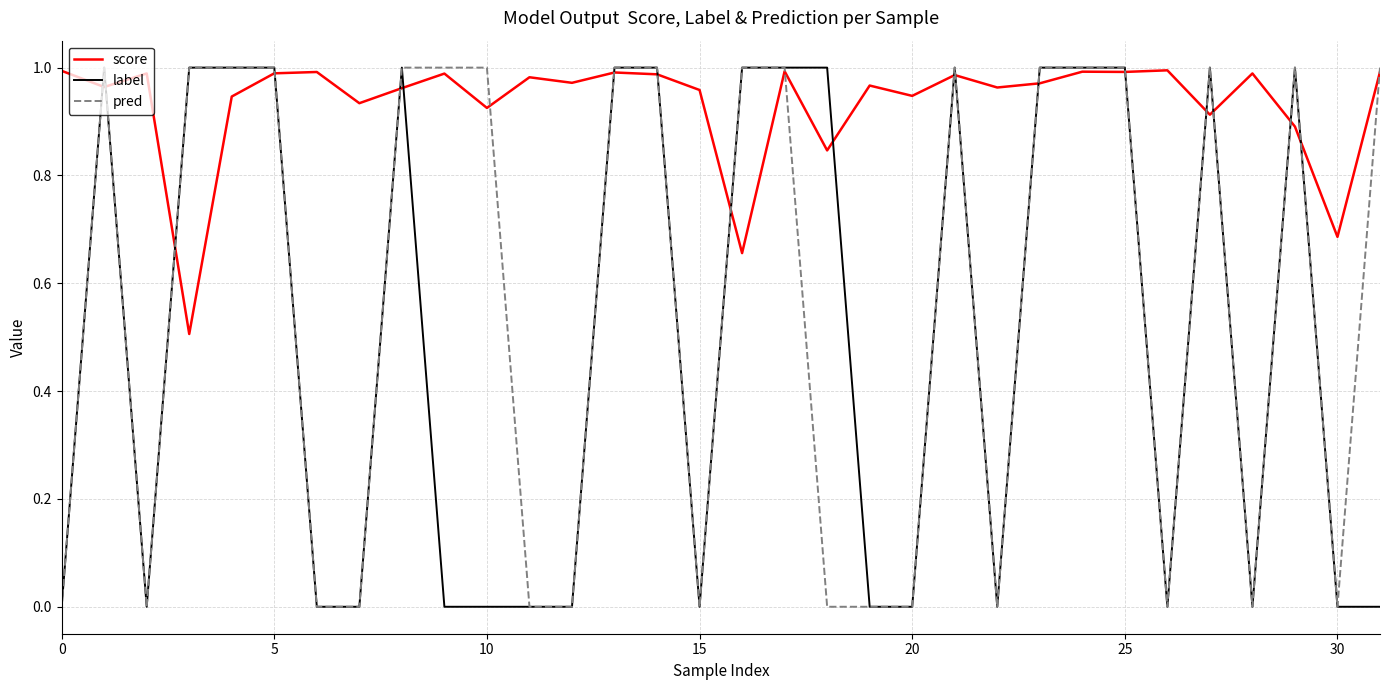

Which series has the largest total across all categories?

score